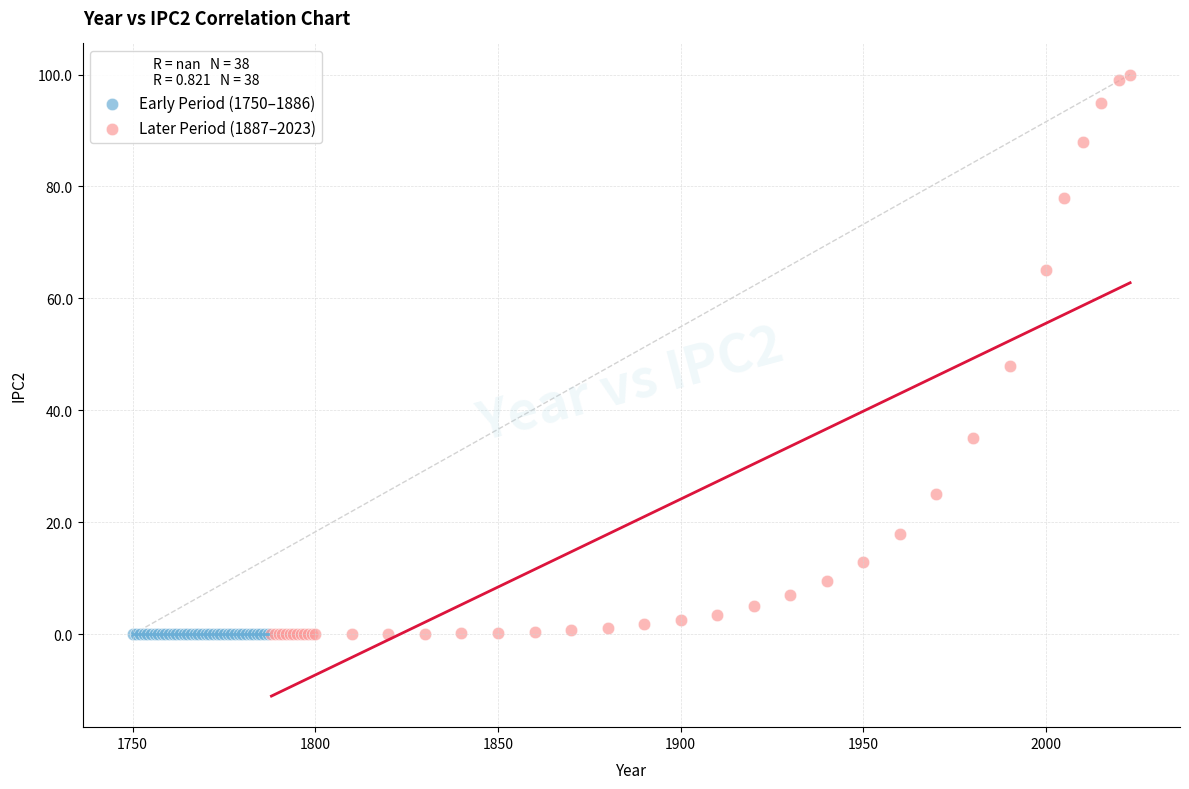

Which series contains the highest Y value?

Later Period (1887–2023)